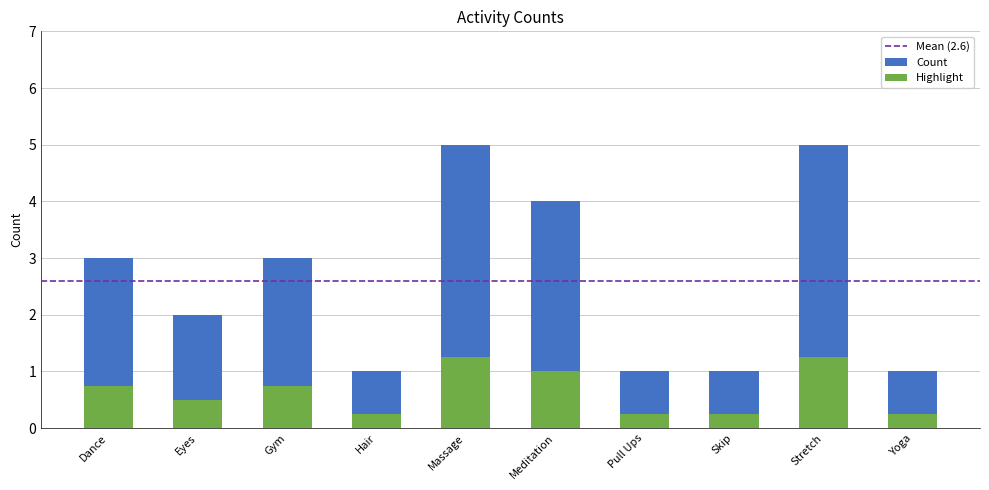

Which category has the lowest value across all series?

Hair